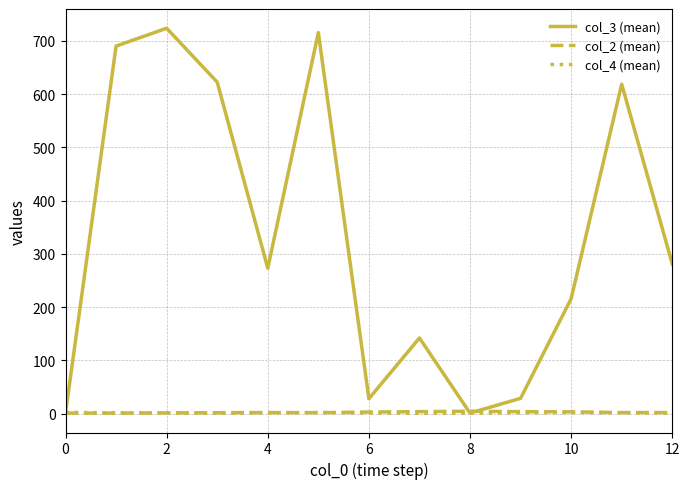

Which series has the largest total across all categories?

col_3 (mean)